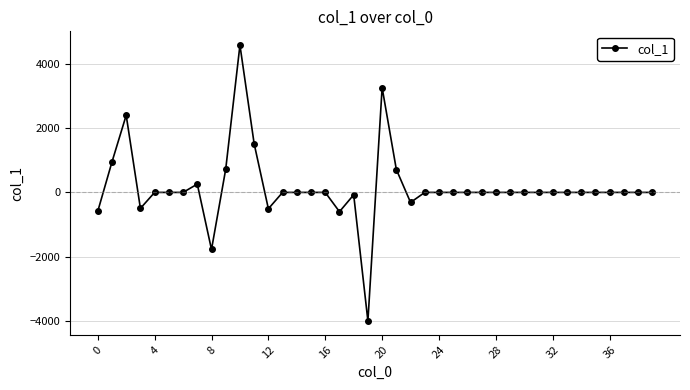

What is the maximum value shown in the chart?

4576.5